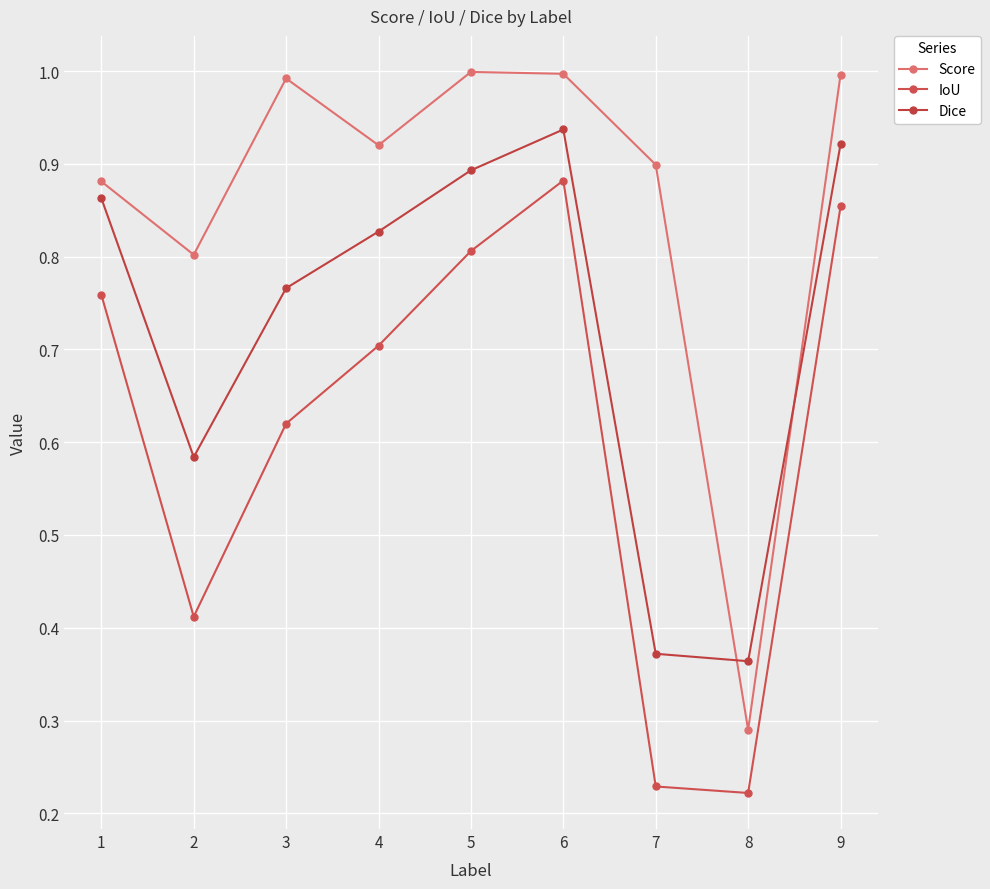

True or false: Dice has a value of 0.9 at 9.

True